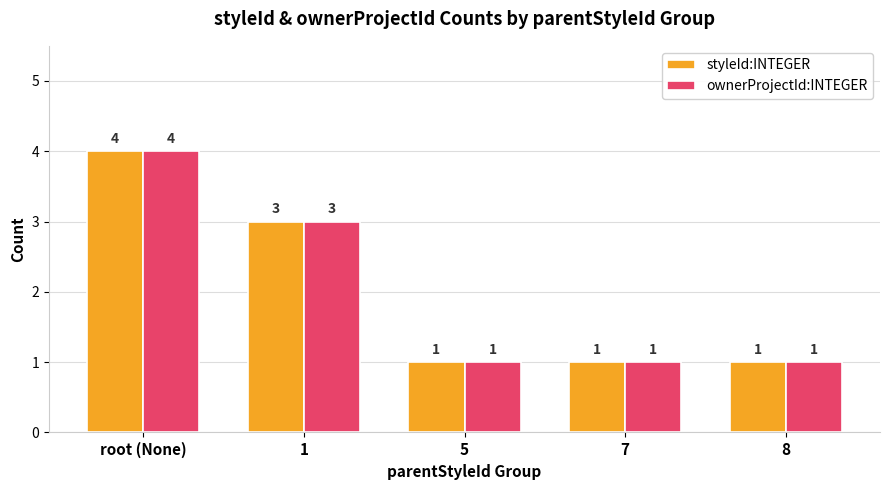

The value of styleId:INTEGER at 7 is 1. True or false?

True